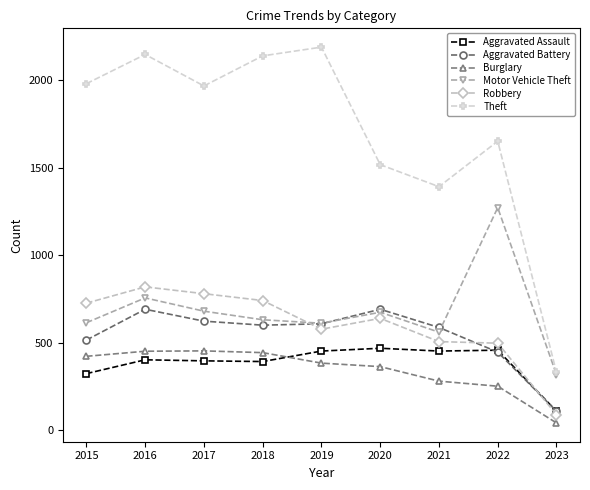

Between 2022 and 2023, which series saw the biggest shift?

Theft